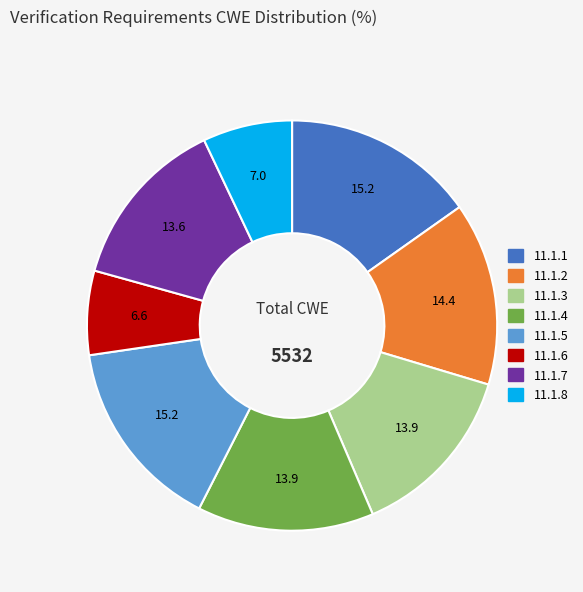

Combined, do 11.1.4 and 11.1.3 account for over 50%?

No